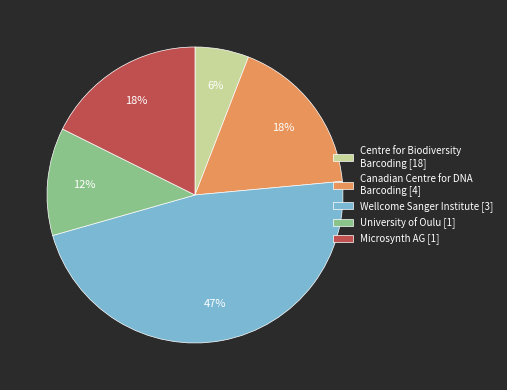

Is it true that Canadian Centre for DNA Barcoding [4] is 18% of the pie?

True